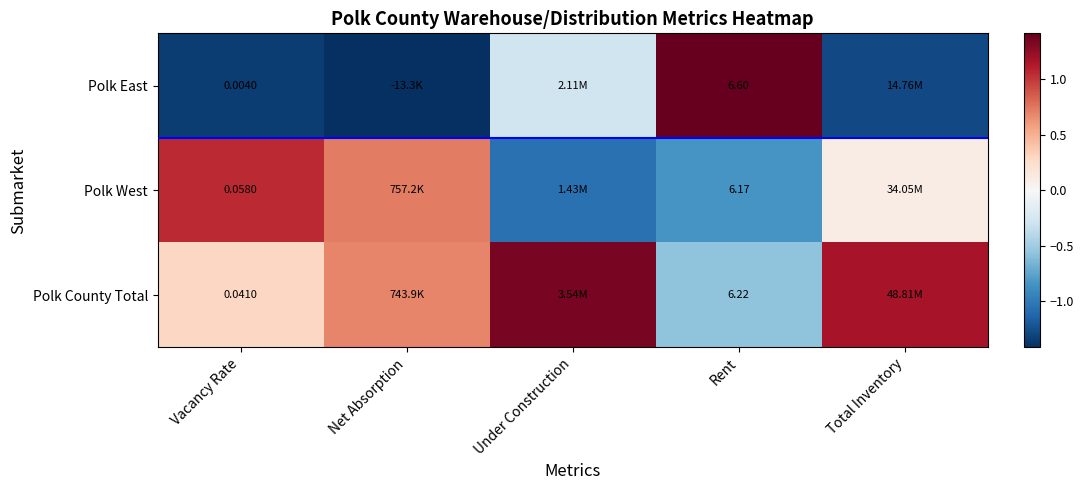

Rank the series at Vacancy Rate from highest to lowest value.

Polk West, Polk County Total, Polk East